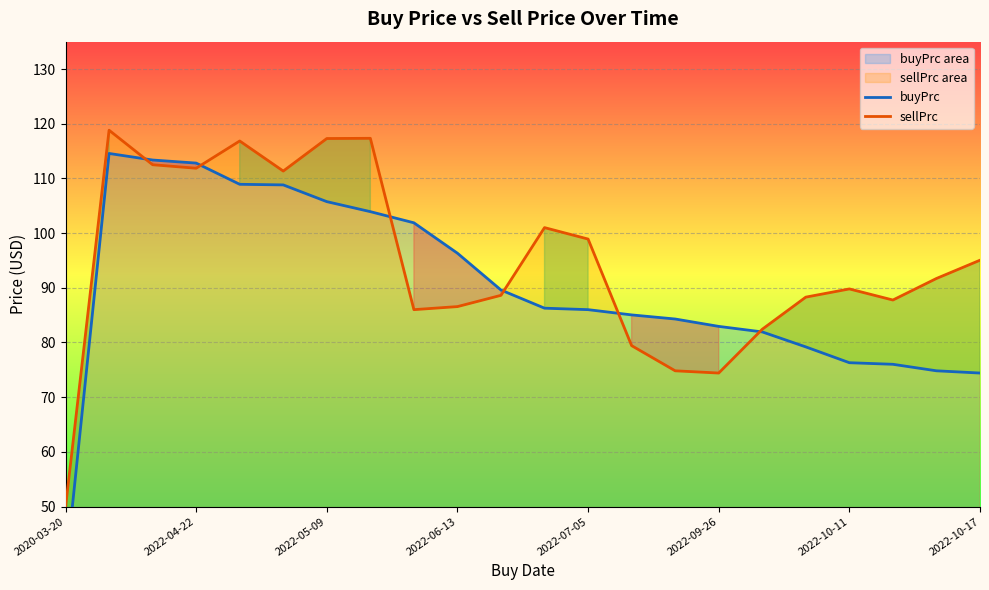

What are all the series names shown in the legend?

buyPrc, sellPrc